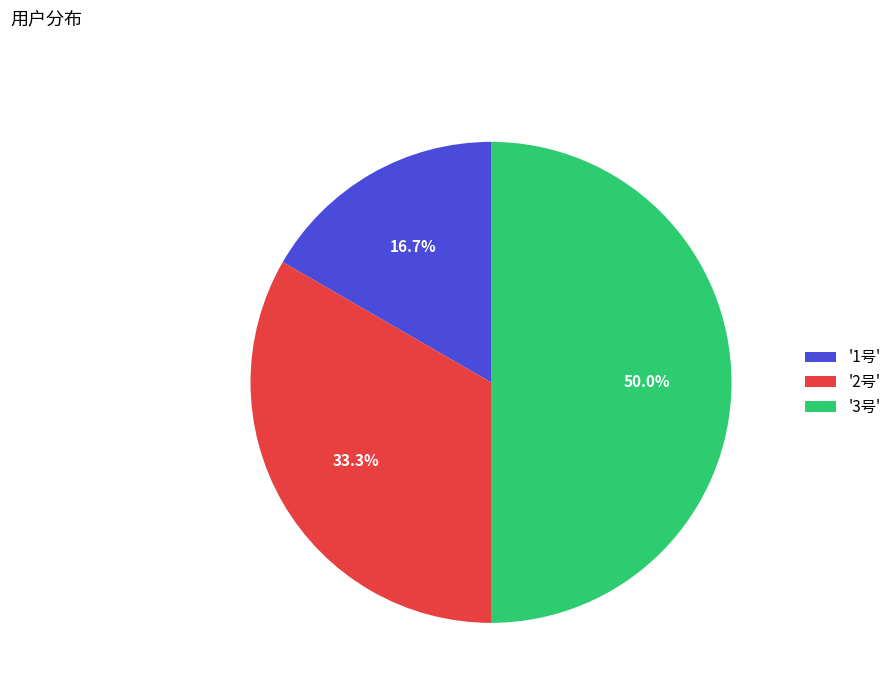

What is the total percentage of '1号' and '3号'?

66.7%